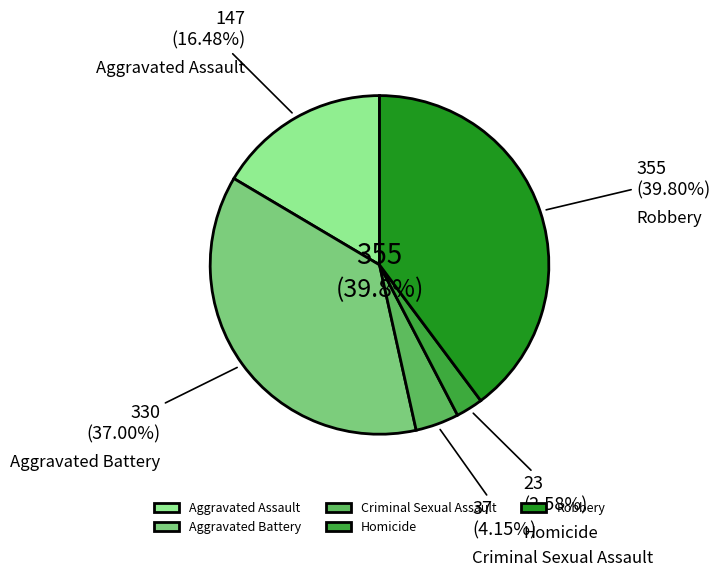

How many slices are in this pie chart?

5